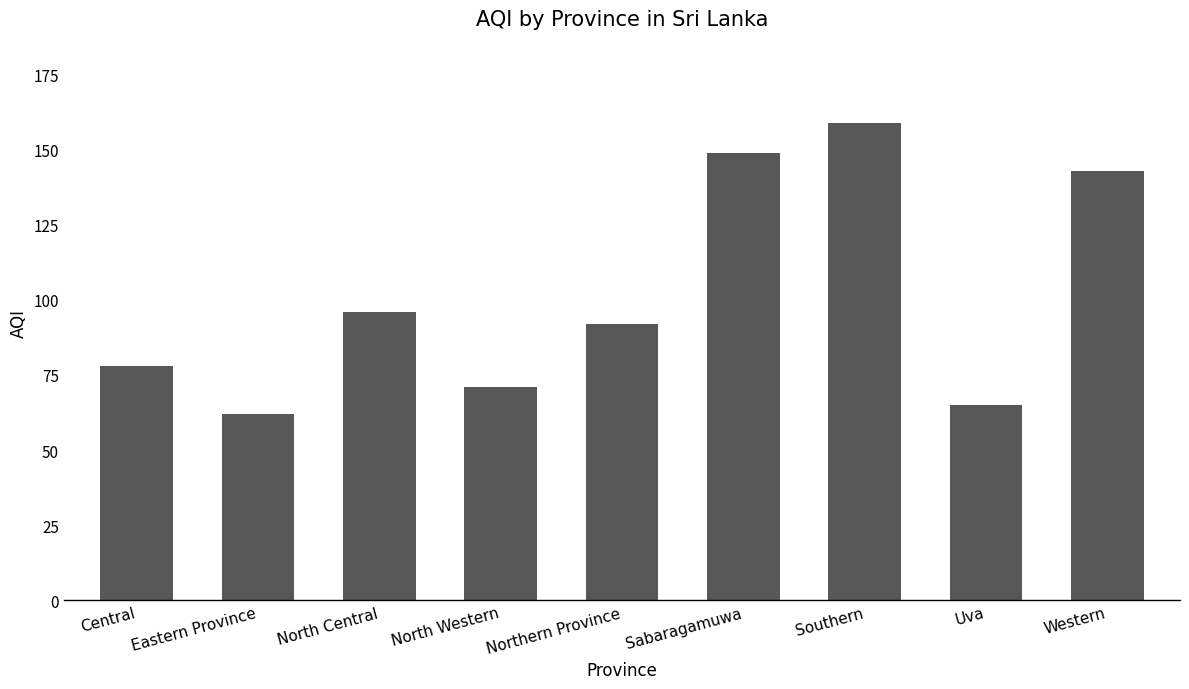

What is the label of the 1st bar from the right?

Western